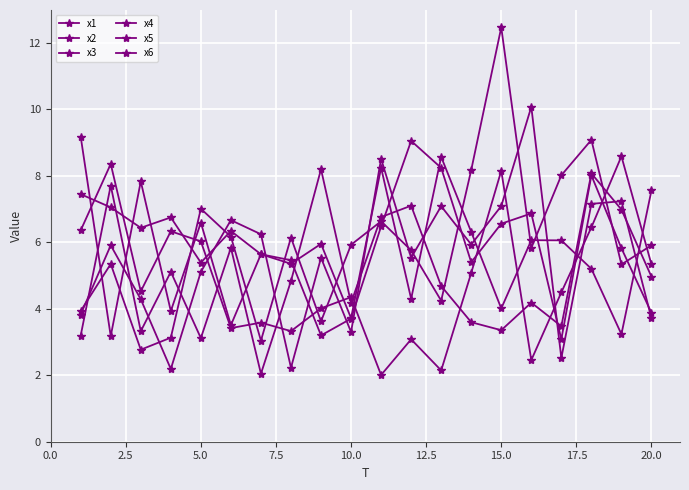

How many lines are shown in the chart?

6